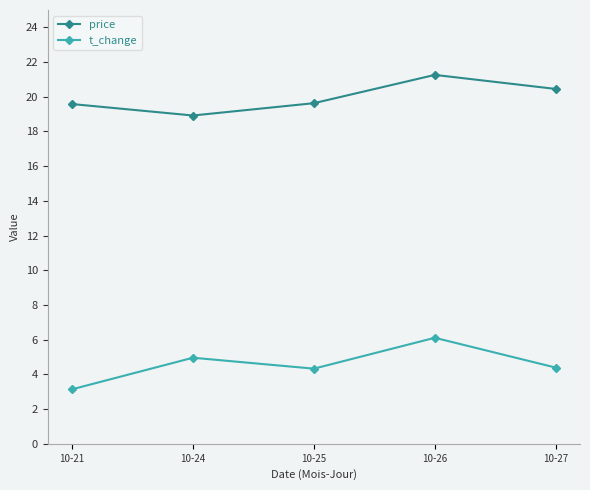

True or false: t_change and price intersect in this chart.

False